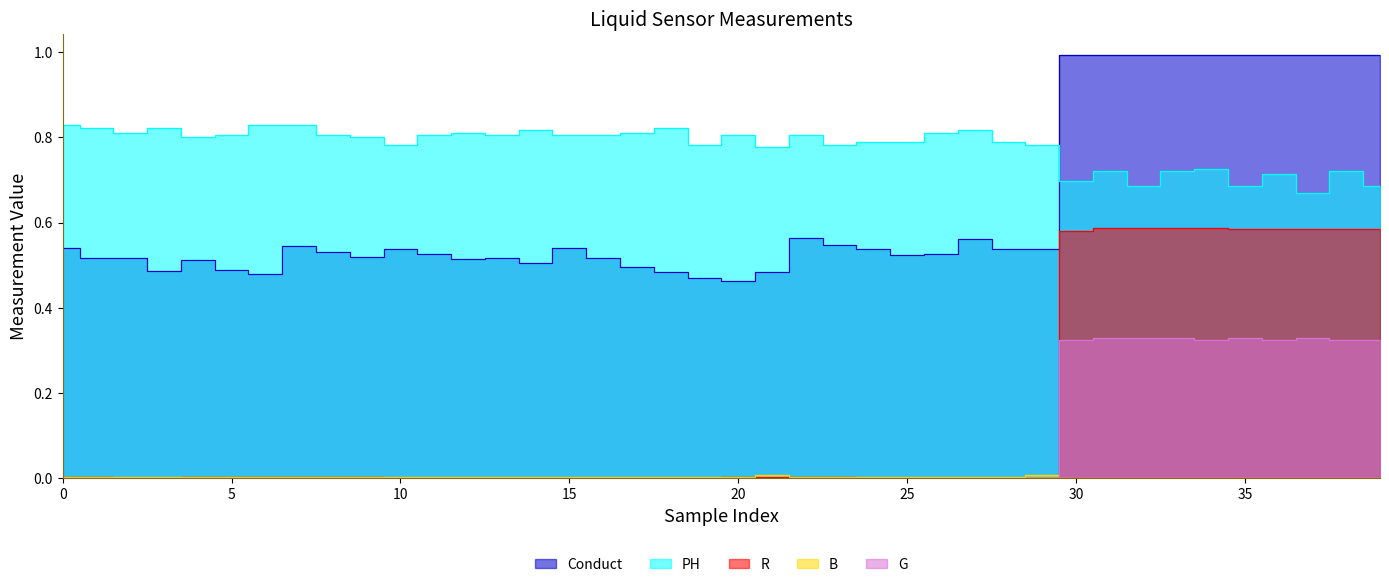

At how many categories does at least one series exceed 0?

40